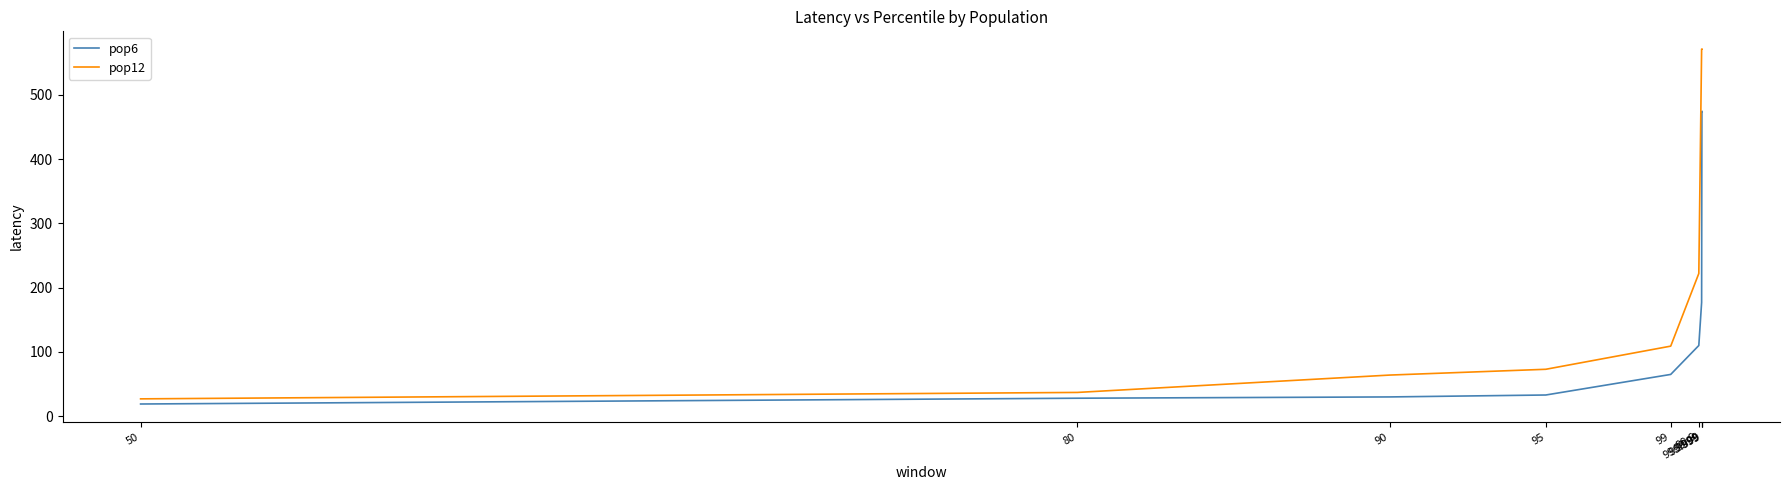

Which series has the largest range (max minus min)?

pop12